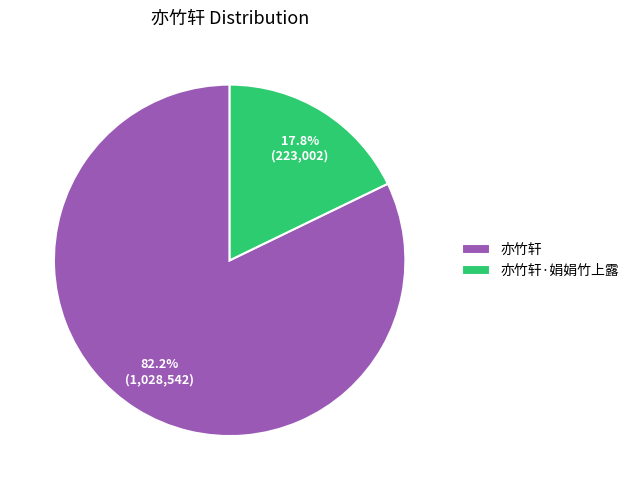

To the nearest percent, what percentage of the pie is 亦竹轩?

82%